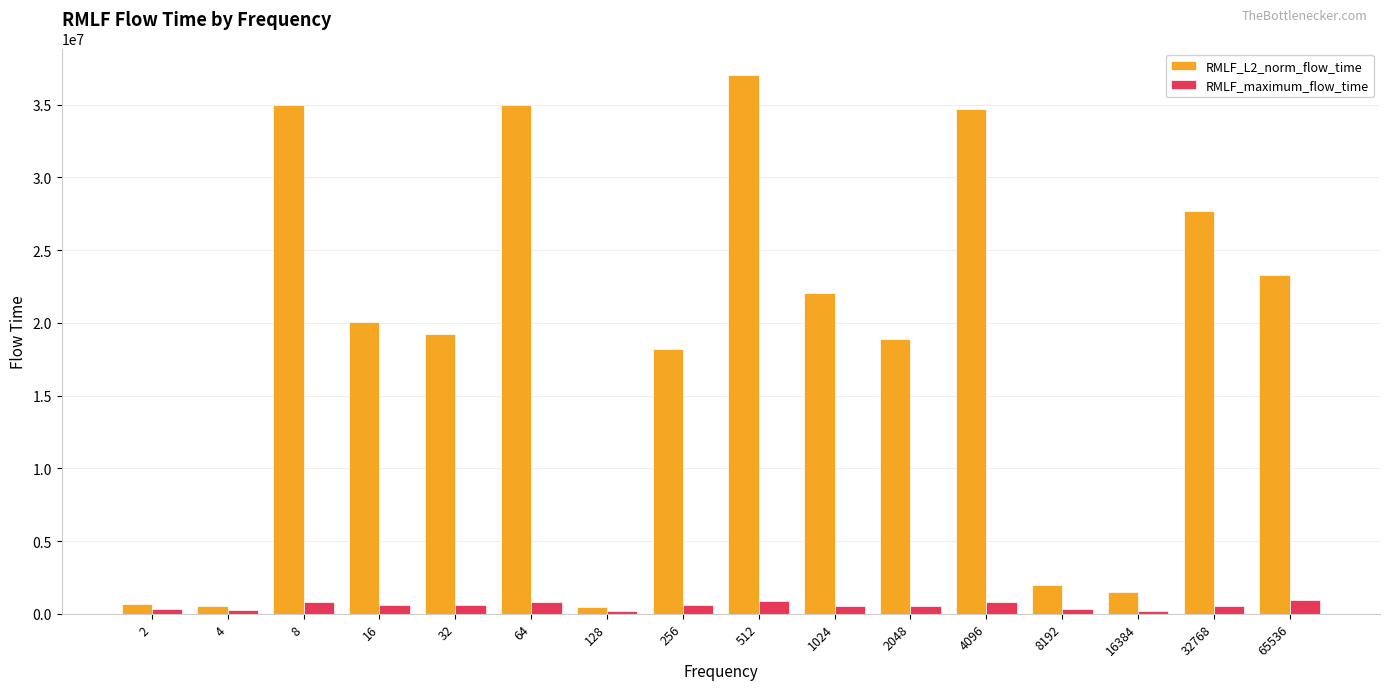

How many distinct data groups are displayed?

2